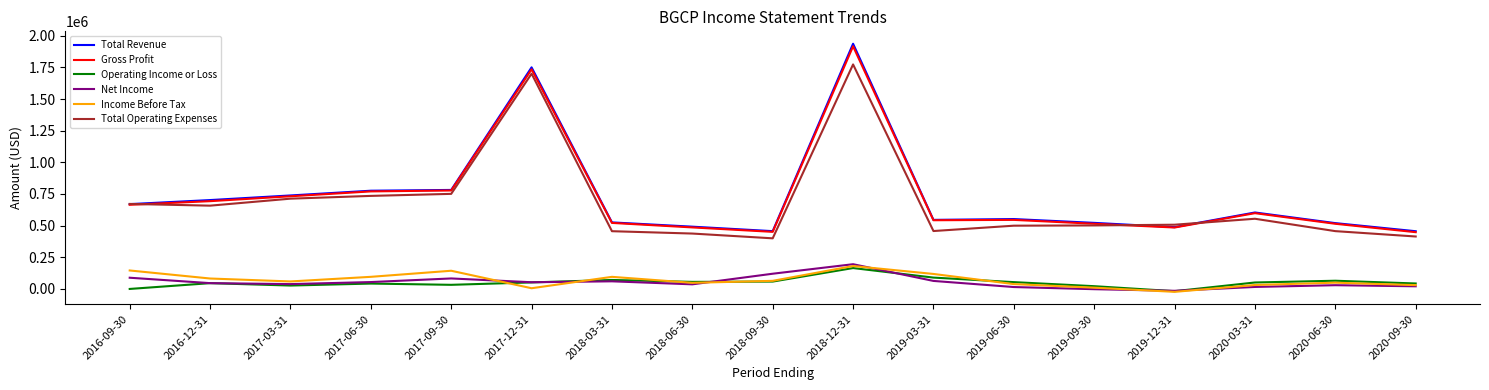

Which series has the widest spread of values?

Total Revenue